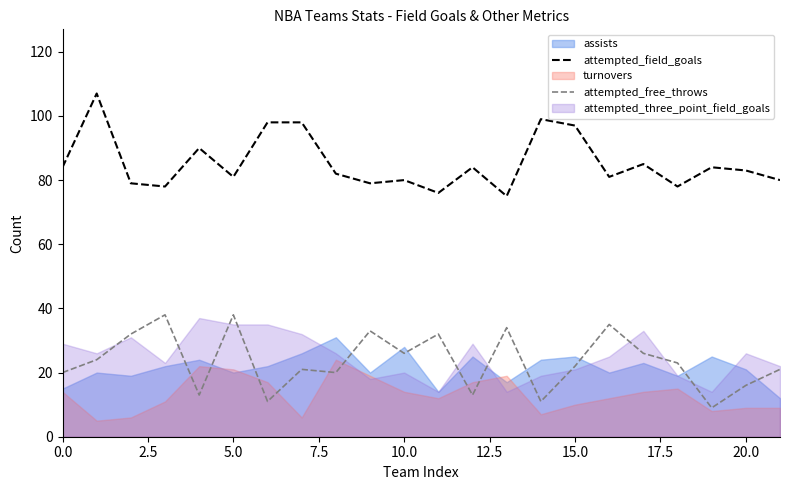

At how many categories does at least one series exceed 40?

22